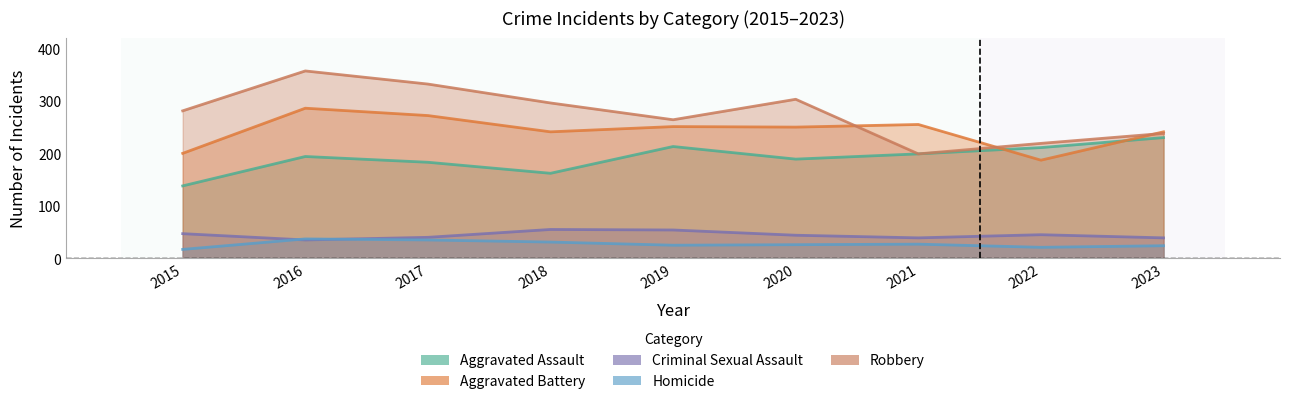

How many data points in Homicide are less than 26?

4